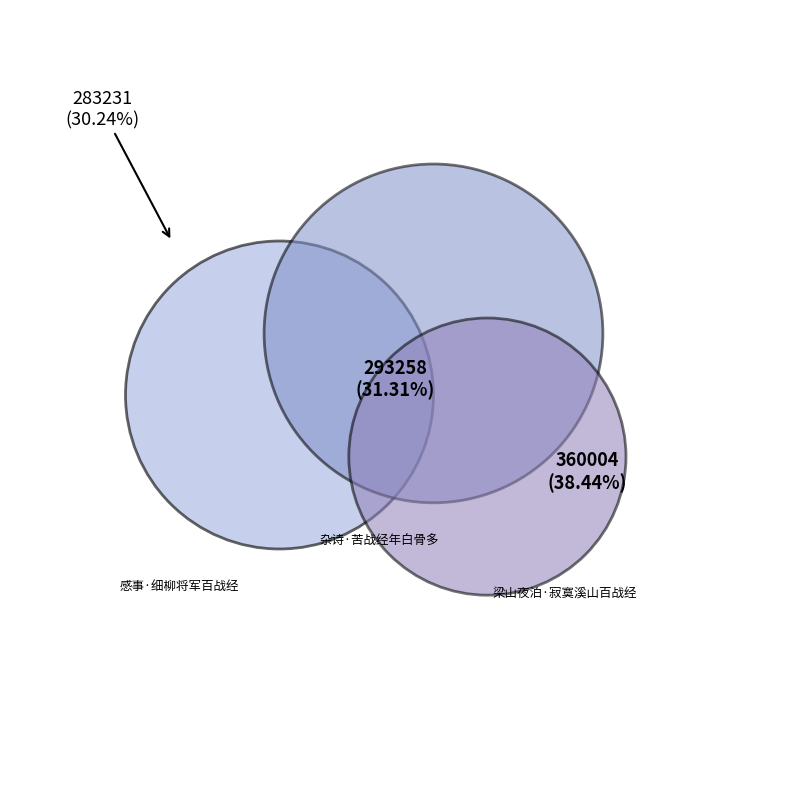

What is the change in value from 感事·细柳将军百战经 to 杂诗·苦战经年白骨多?

+10027